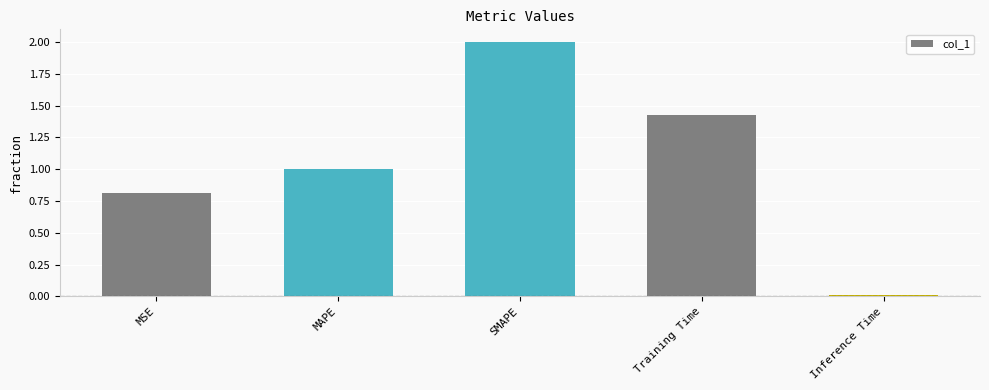

Count the number of data series in this chart.

1